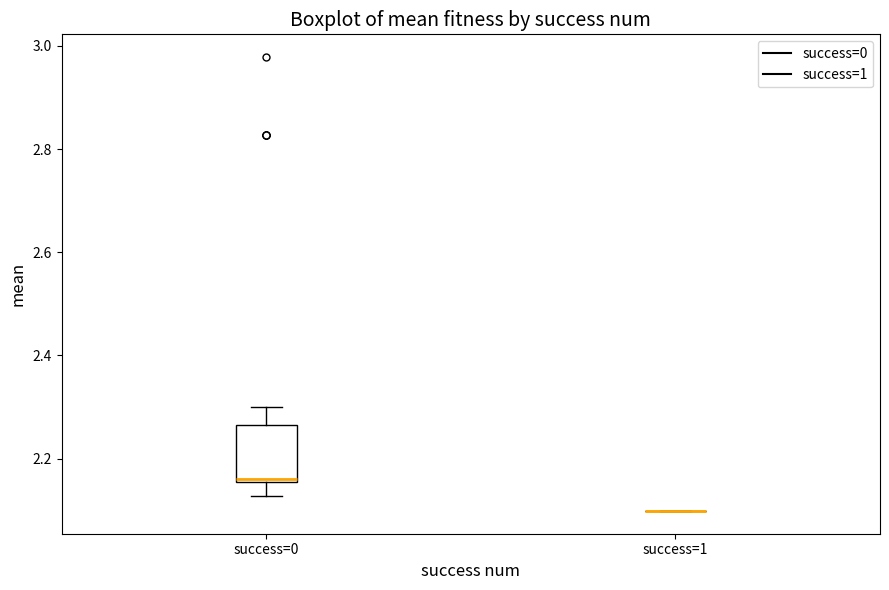

Reading left to right, transcribe this box plot: for each box, give where its median line is, the range the box spans, and where its two whiskers end, as read against the y-axis. The values are not printed on the chart, so give them approximately, as read against the axis.

success=0: median 2.16 (just above the box's lower edge), box 2.16 to 2.26, whiskers 2.12 to 2.30
success=1: box collapsed to a line at 2.10, whiskers 2.10 to 2.10